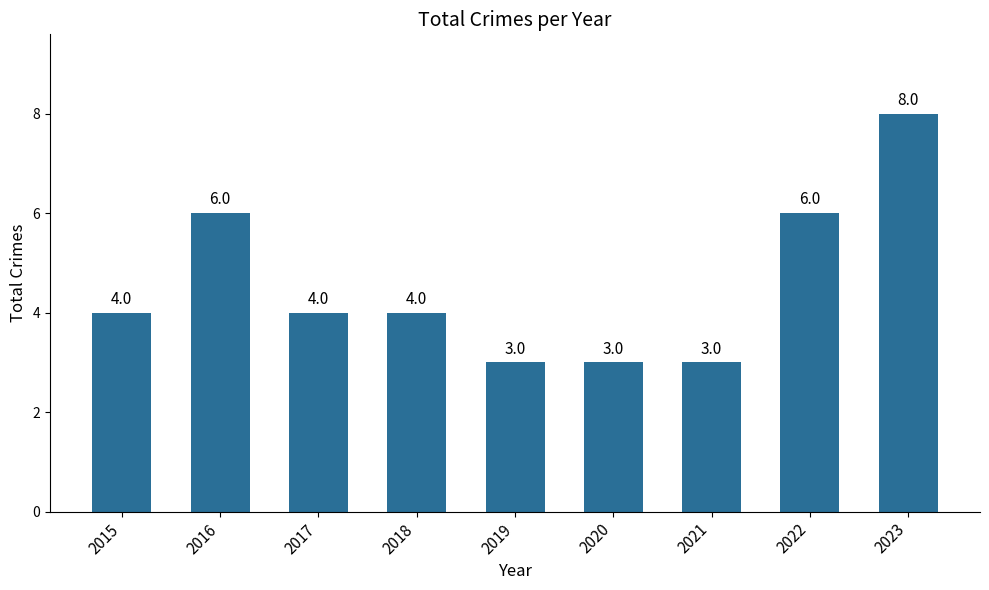

Reading left to right, transcribe all the data shown in this chart.

4	6	4	4	3	3	3	6	8